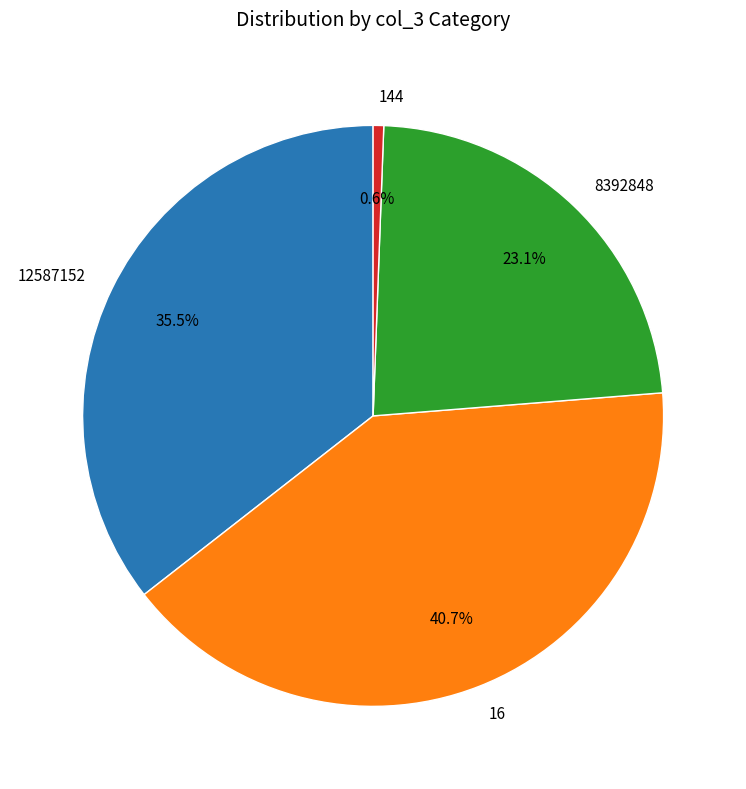

Count the number of slices in the pie.

4